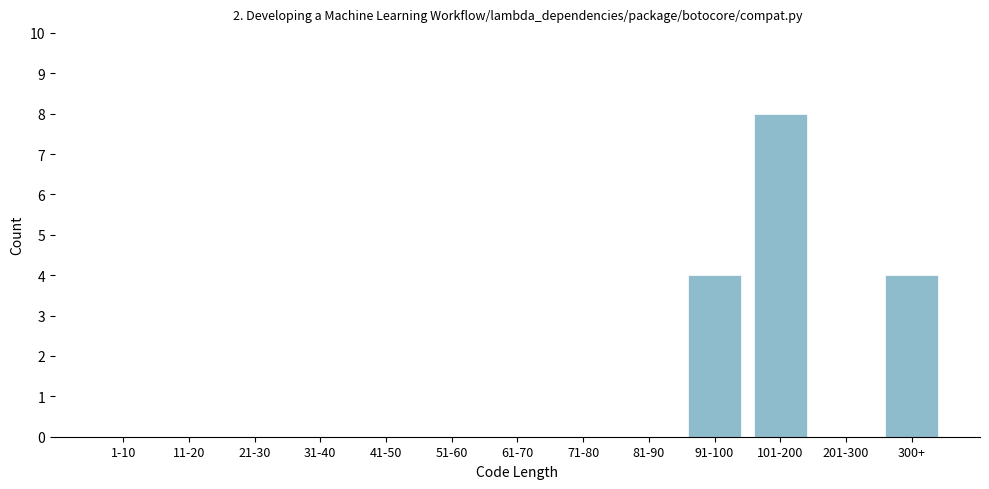

Reading right to left, extract all data points from this chart.

300+=4	201-300=0	101-200=8	91-100=4	81-90=0	71-80=0	61-70=0	51-60=0	41-50=0	31-40=0	21-30=0	11-20=0	1-10=0